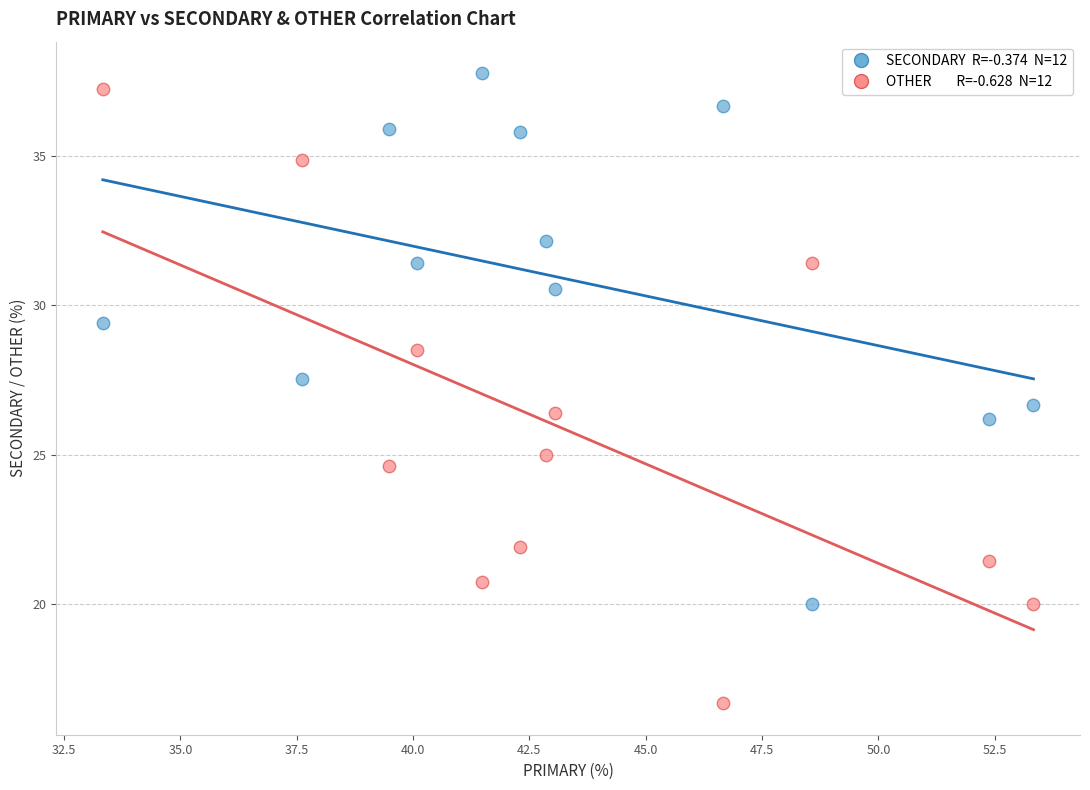

Across all data points, what is the range of Y values (max minus min)?

21.1